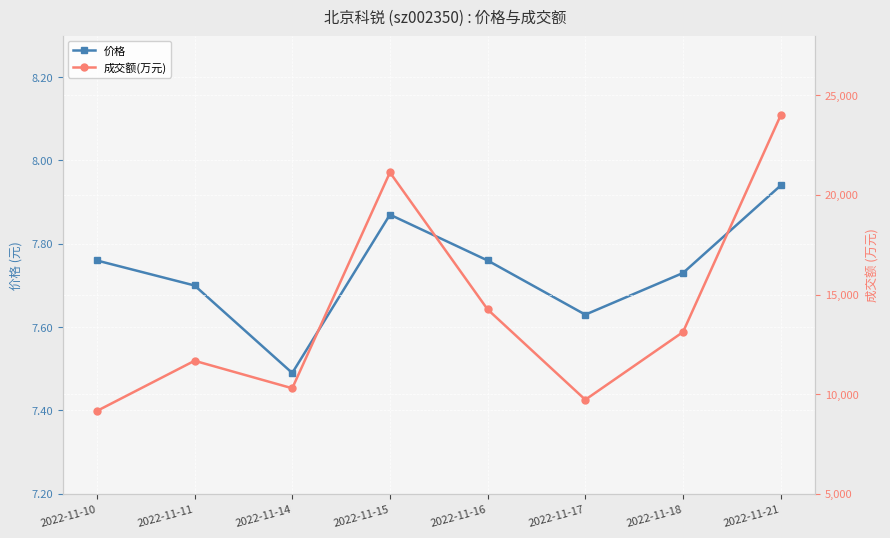

What is the difference between the second highest and minimum values in the 价格 series?

0.4